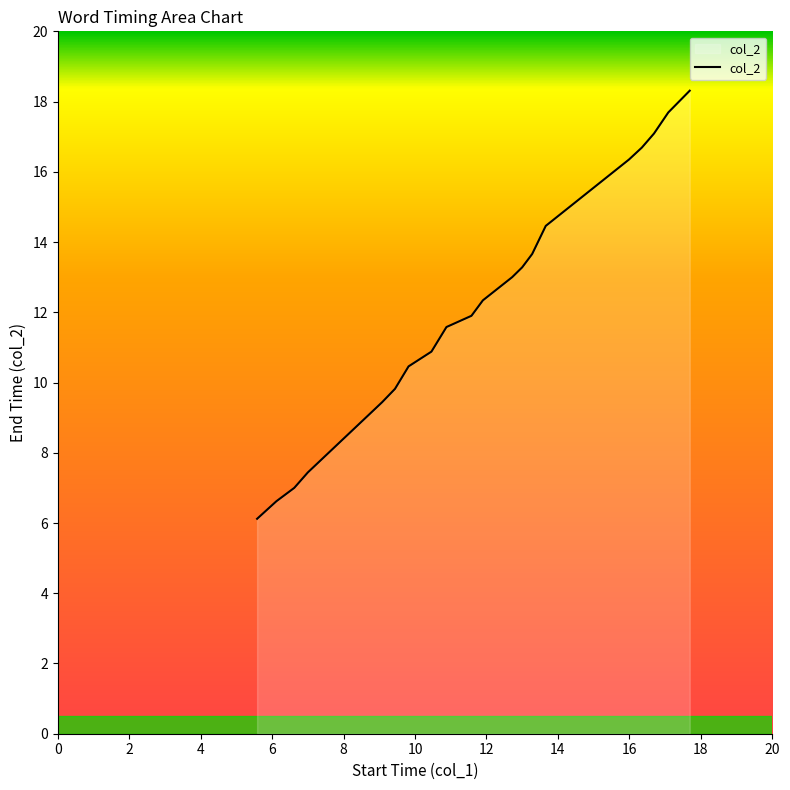

What is the difference between the maximum and minimum values?

12.2